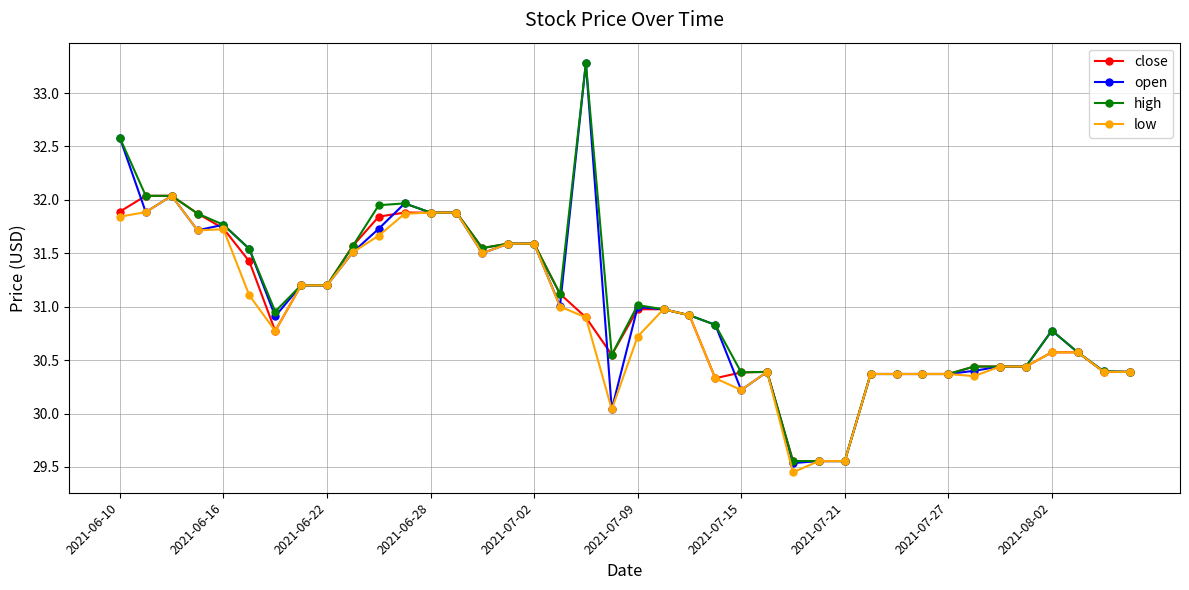

What is the maximum value shown in the chart?

33.3